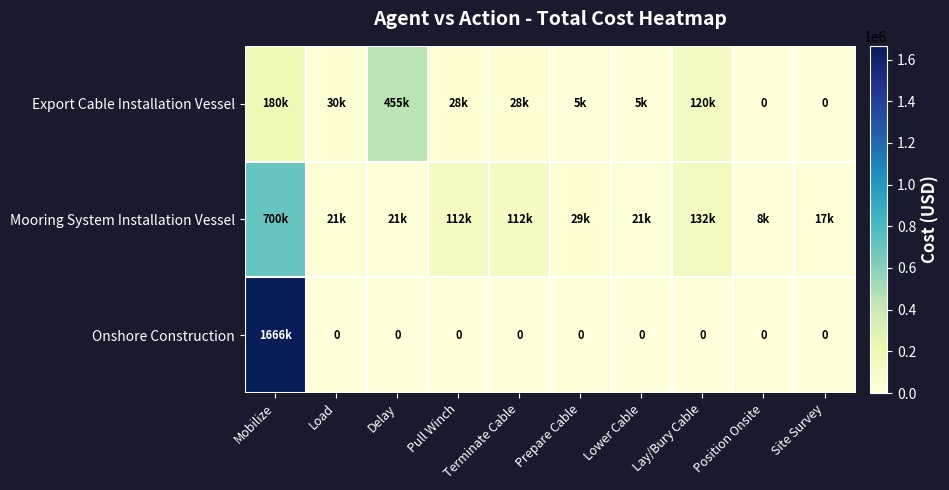

At which category is the sum across all series the highest?

Mobilize